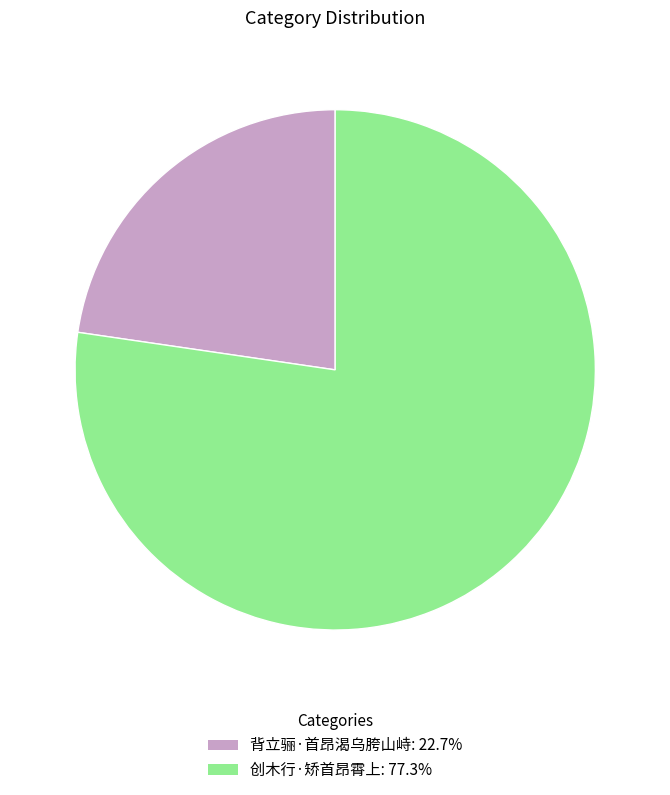

Which category accounts for the majority?

创木行·矫首昂霄上